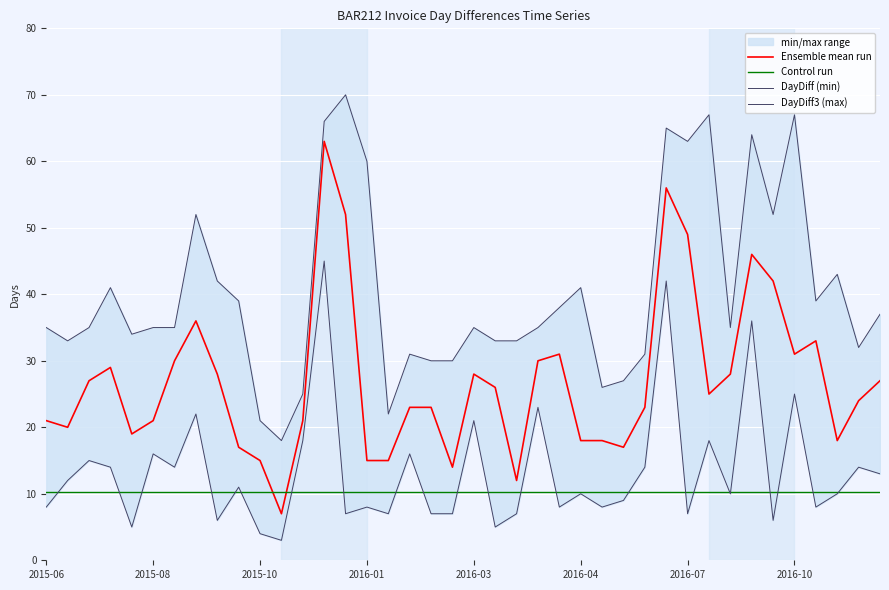

What is the maximum value for Control run?

10.3